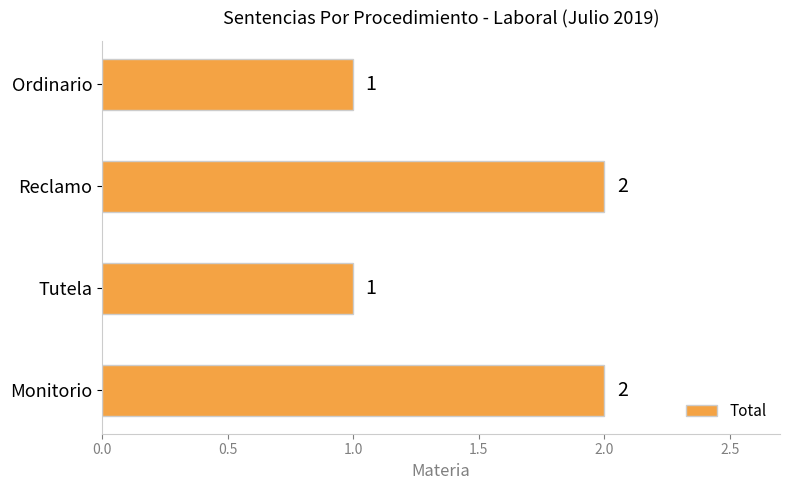

Approximately how many times larger is the value at Ordinario compared to Reclamo?

0.5